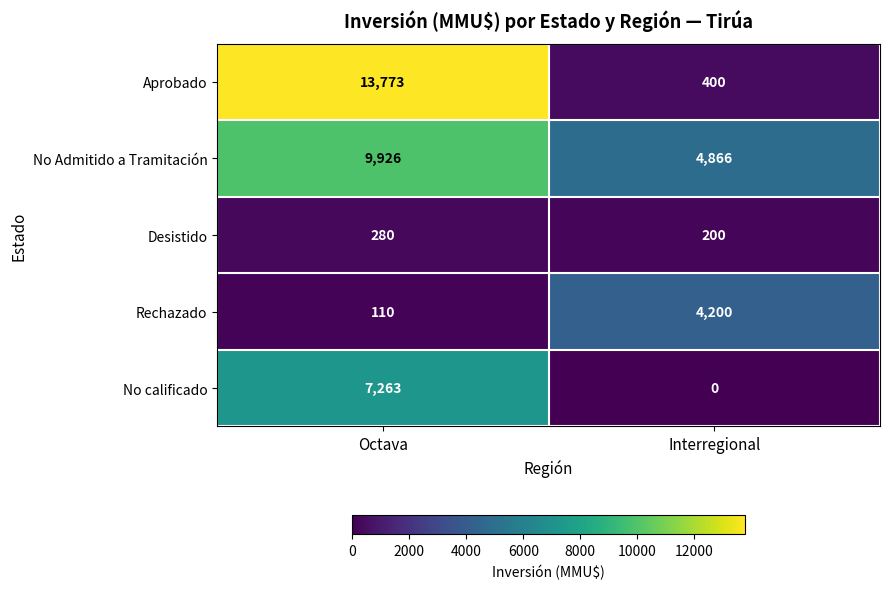

Rank the series at Octava from highest to lowest value.

Aprobado, No Admitido a Tramitación, No calificado, Desistido, Rechazado